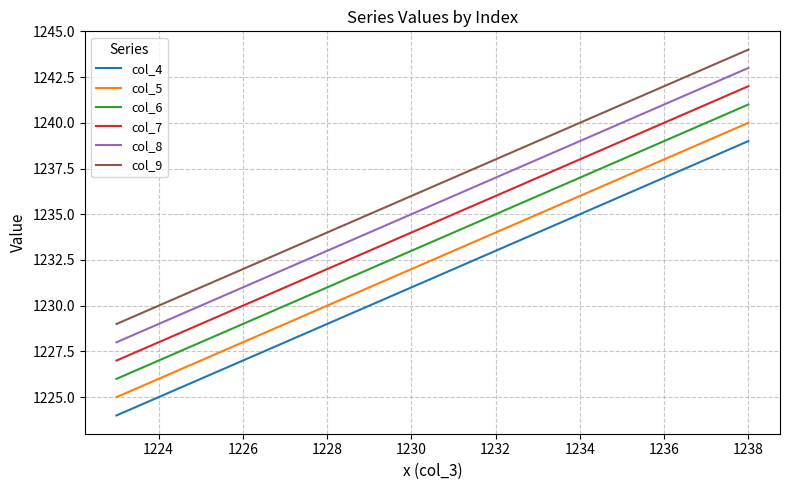

True or false: col_6 and col_8 cross at least once.

False